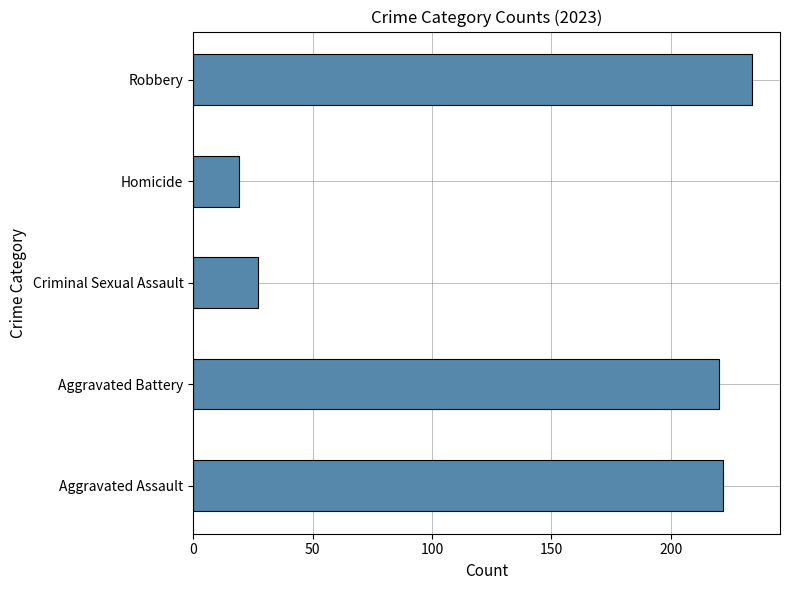

Reading bottom to top, transcribe all the data shown in this chart.

222	220	27	19	234